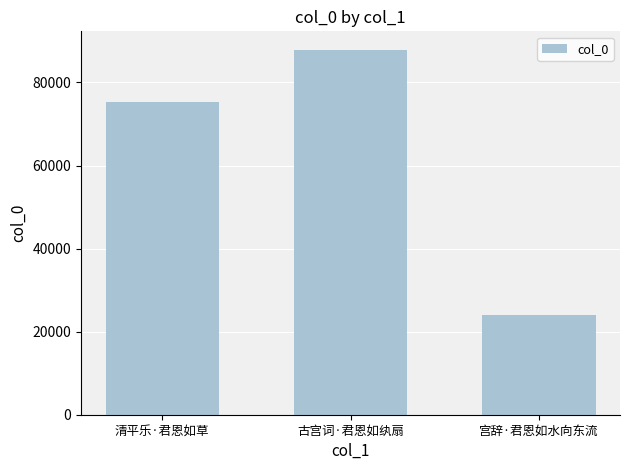

List the labels in order of value, smallest first.

宫辞·君恩如水向东流, 清平乐·君恩如草, 古宫词·君恩如纨扇